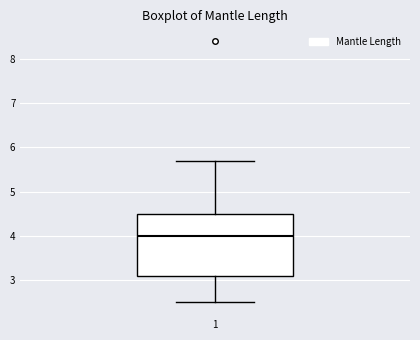

Read this box plot against the y-axis: the position of the median line, the range covered by the box, and the ends of both whiskers. The values are not printed on the chart, so give them approximately, as read against the axis.

median 4.0, box 3.1 to 4.5, whiskers 2.5 to 5.7